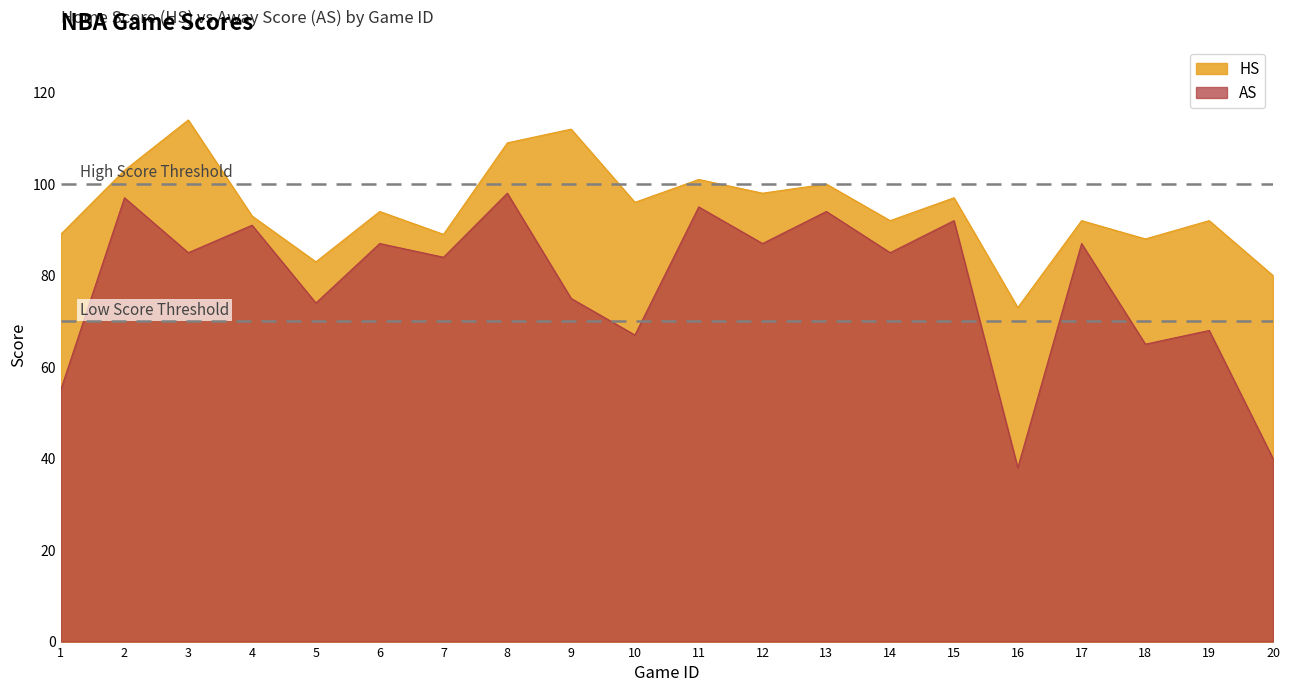

What are all the series names shown in the legend?

HS, AS